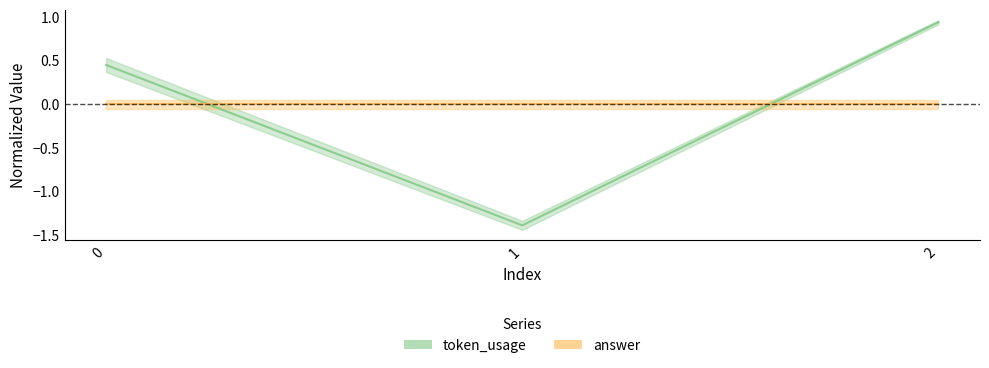

At which category does the chart reach its peak across all series?

2